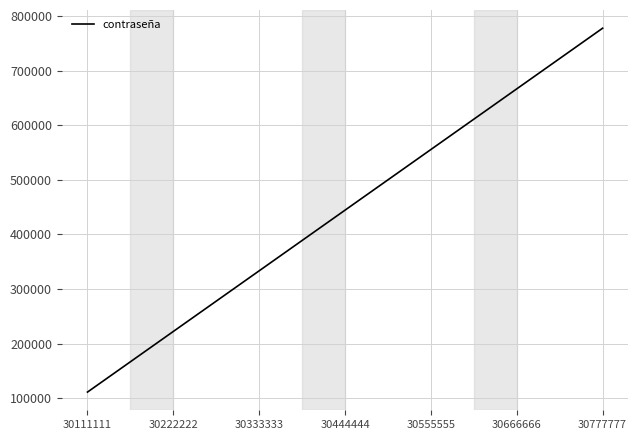

How many distinct data groups are displayed?

1